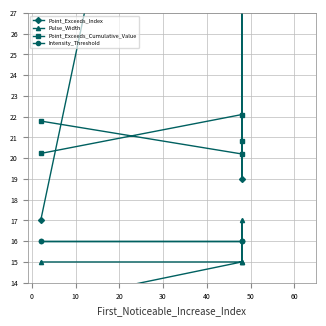

How many data points in Pulse_Width are above 15?

1